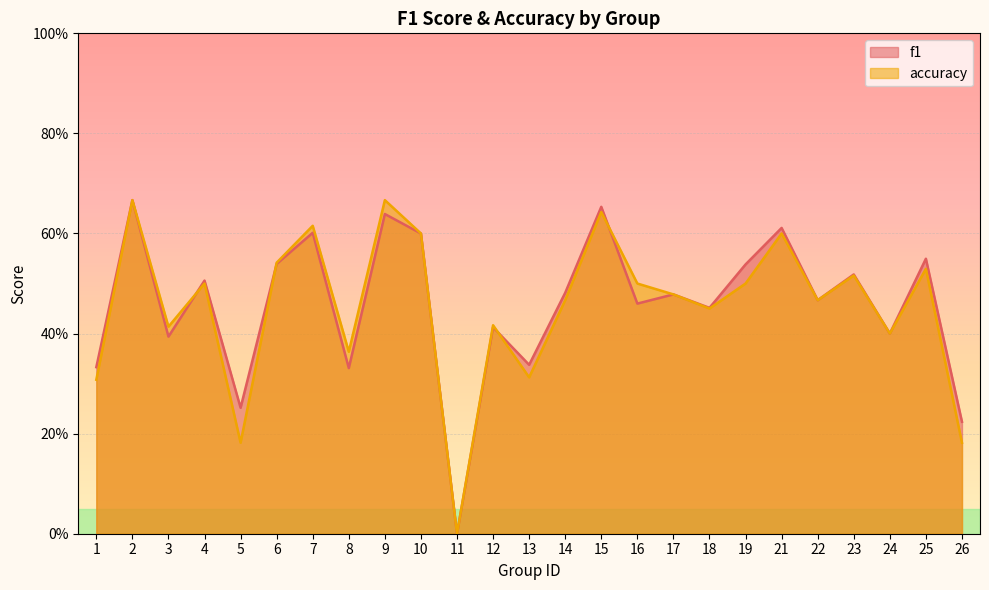

What are all the series names shown in the legend?

f1, accuracy